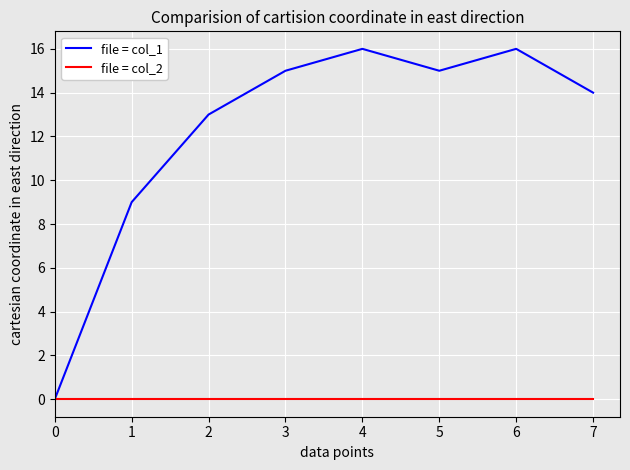

The value of file = col_1 at 2 is 13. True or false?

True